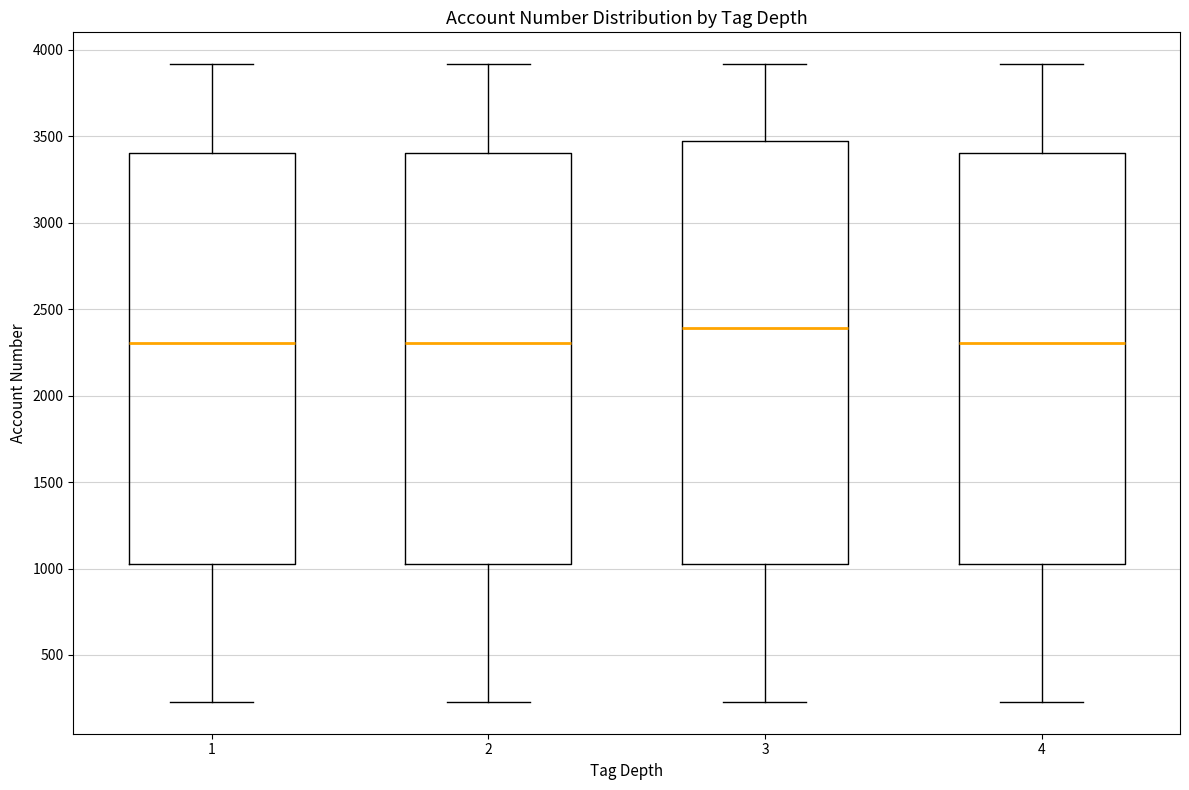

Reading left to right, read every box against the y-axis: the position of its median line, the range the box covers, and the ends of its whiskers. The values are not printed on the chart, so give them approximately, as read against the axis.

1: median 2300, box 1000 to 3400, whiskers 250 to 3900
2: median 2300, box 1000 to 3400, whiskers 250 to 3900
3: median 2400, box 1000 to 3450, whiskers 250 to 3900
4: median 2300, box 1000 to 3400, whiskers 250 to 3900